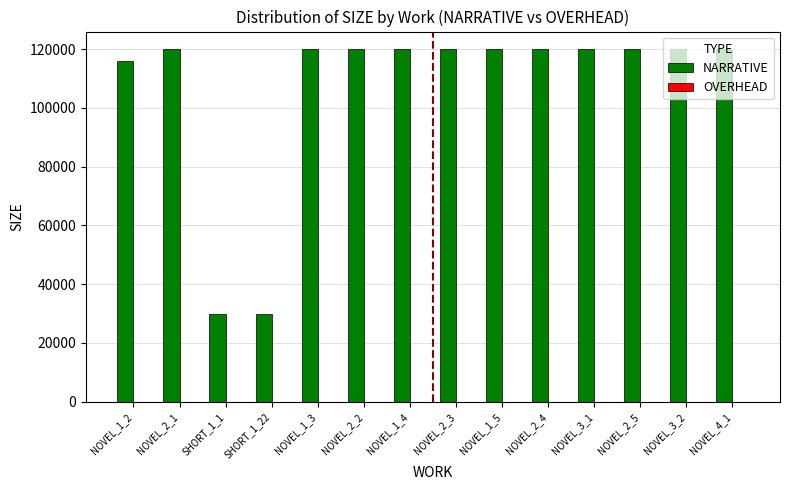

What position from the right is NOVEL_3_2?

2